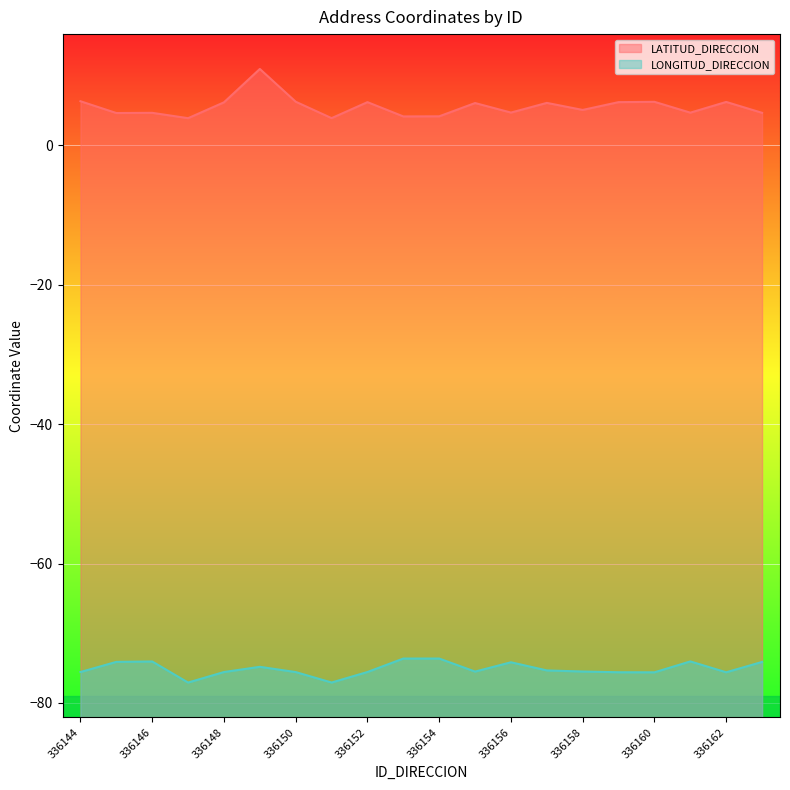

Which category has the highest value in the LONGITUD_DIRECCION series?

336154